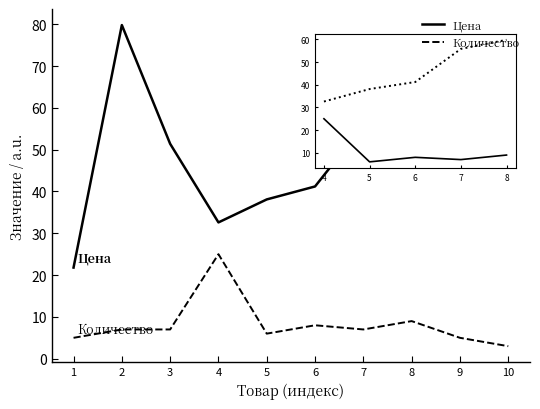

The Количество series shows 8.0 at 6. True or false?

True